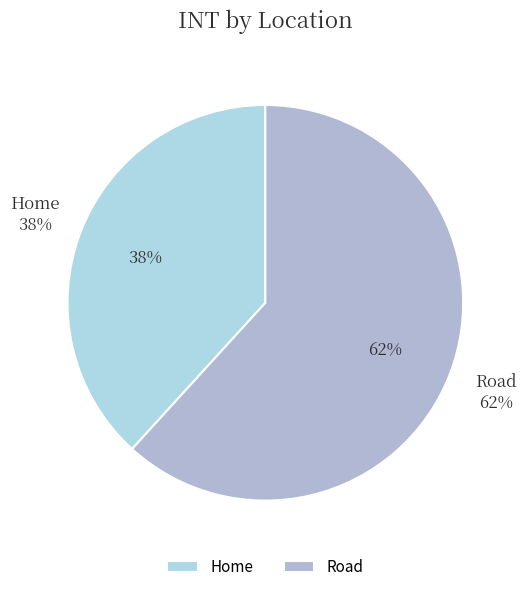

To the nearest percent, what percentage of the pie is Home?

38%